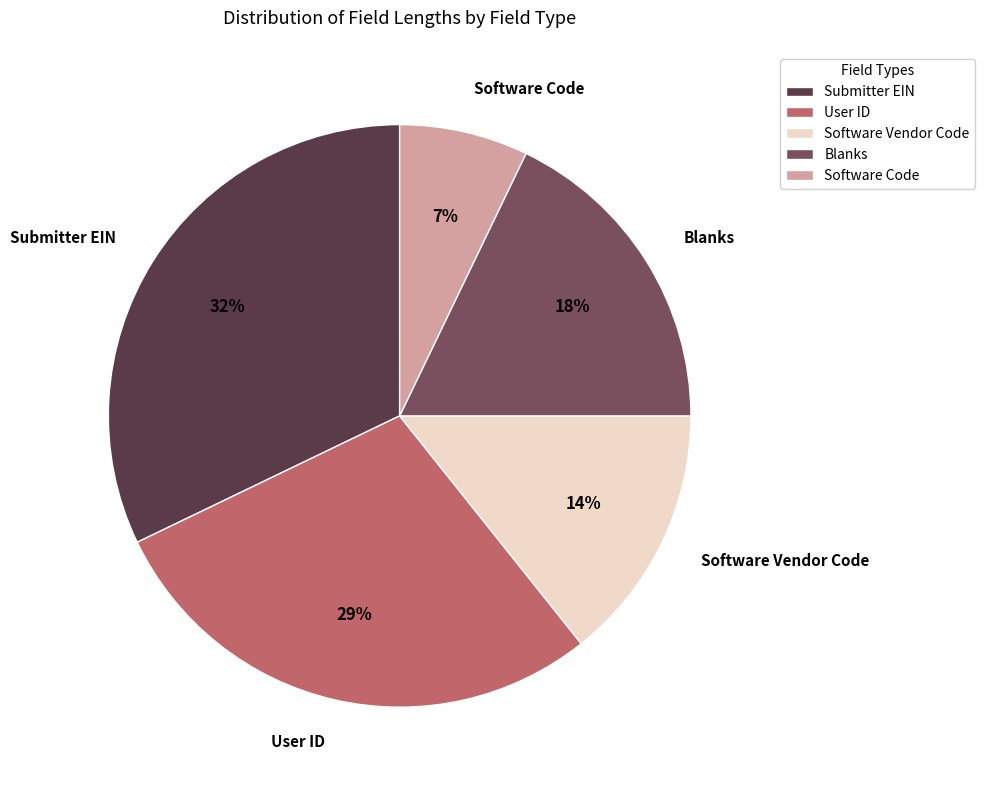

True or false: Submitter EIN accounts for 32% of the total.

True